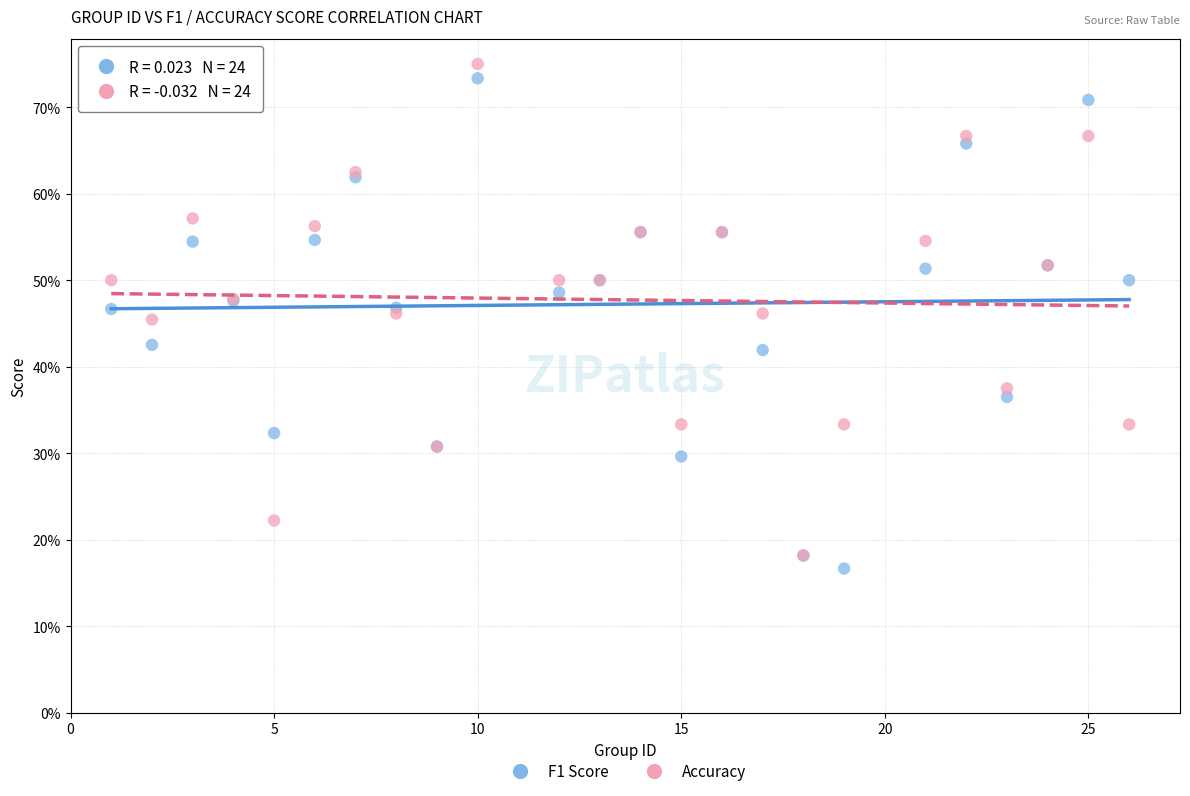

What are all the series names shown in the legend?

F1 Score, Accuracy